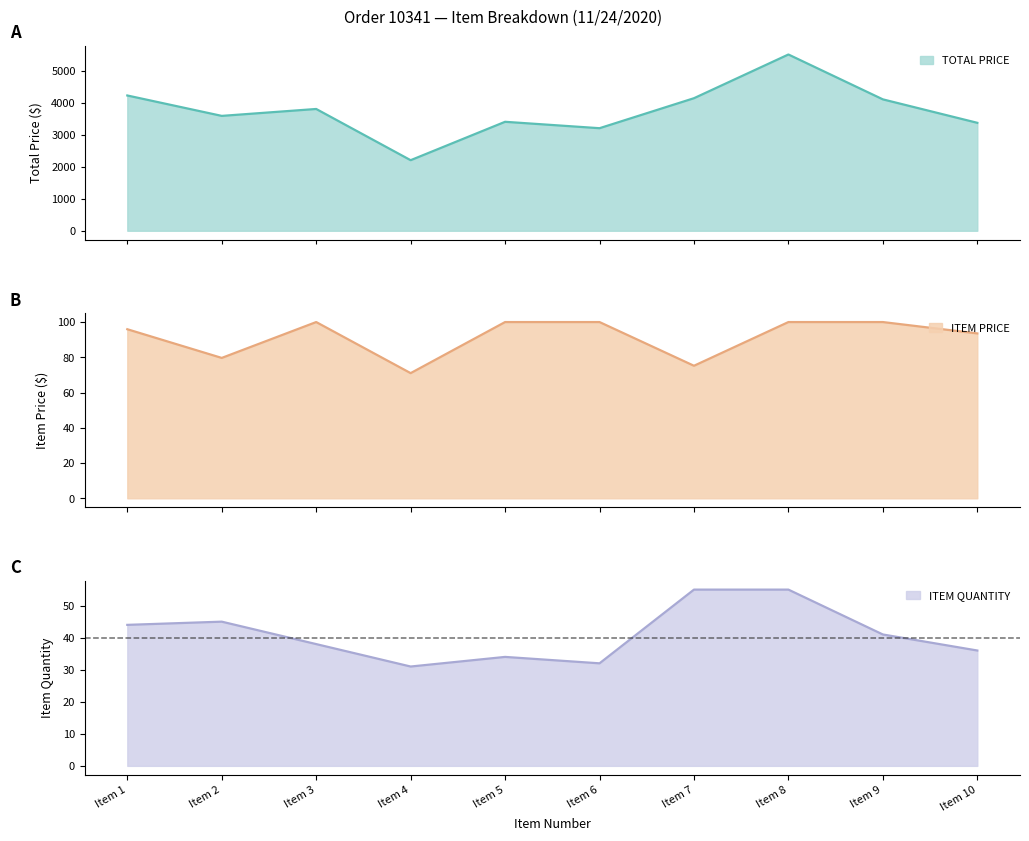

True or false: ITEM PRICE and ITEM QUANTITY cross at least once.

False